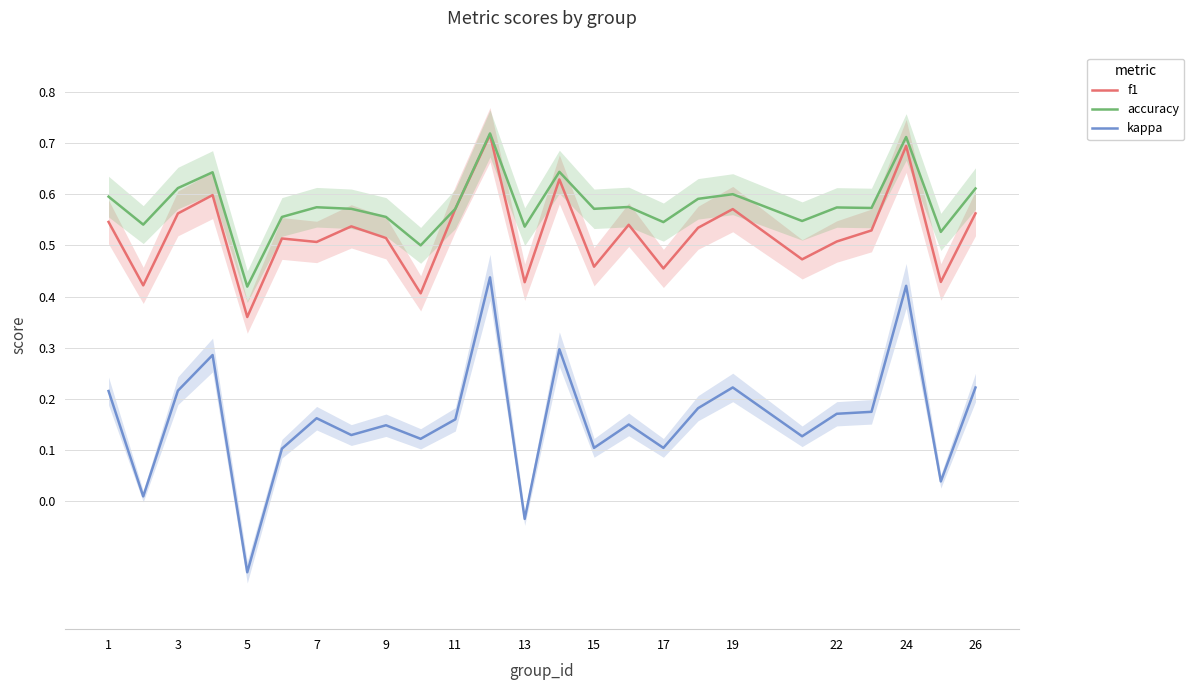

Is the value of f1 at 24 greater than the value of accuracy at 15?

Yes